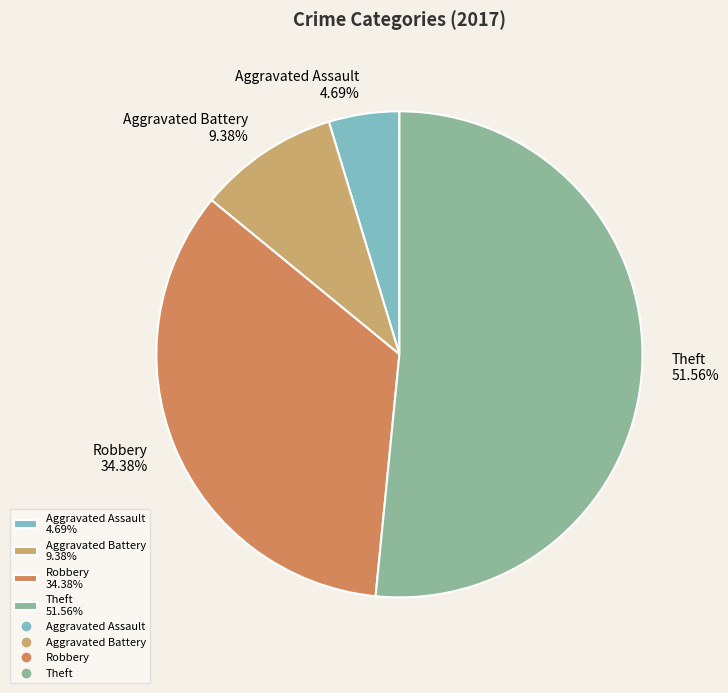

How many slices are in this pie chart?

4